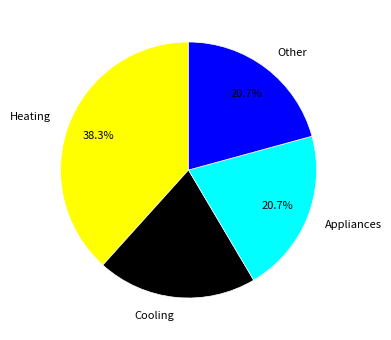

What is the total percentage of Heating and Other?

59.1%